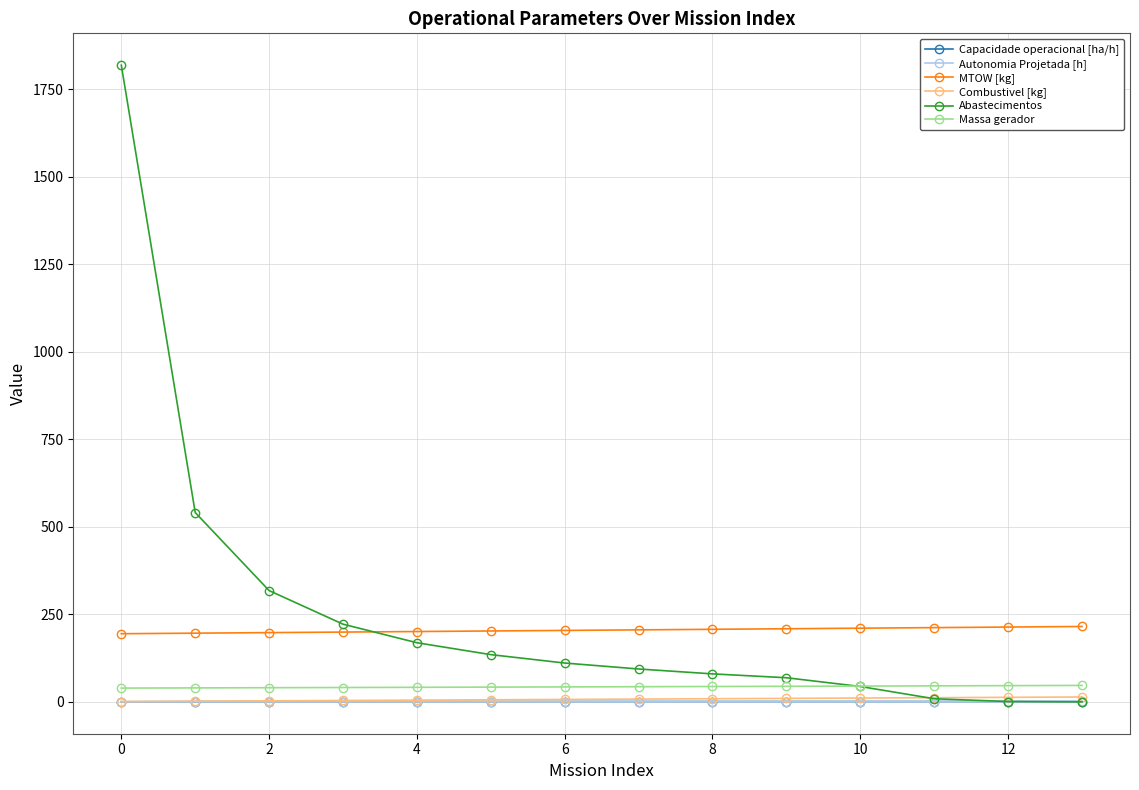

What is the highest value of the Massa gerador series?

47.0